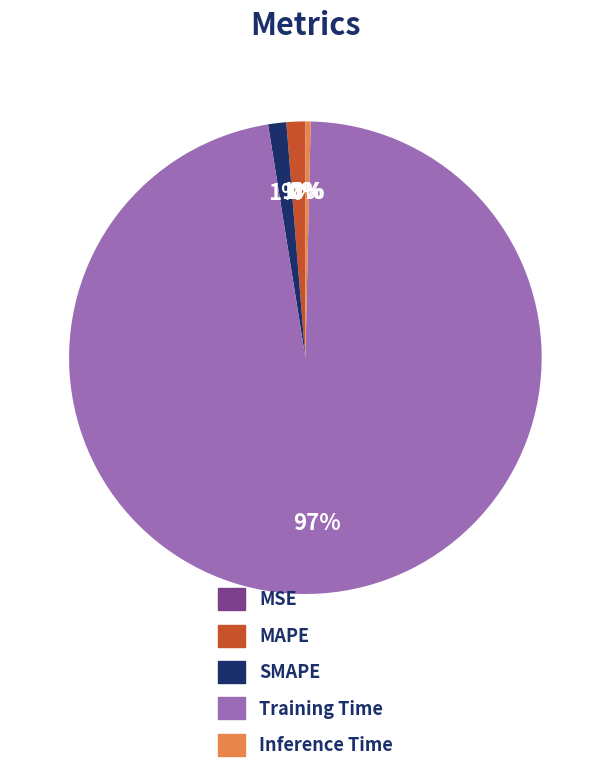

What is the largest slice in the pie chart?

Training Time